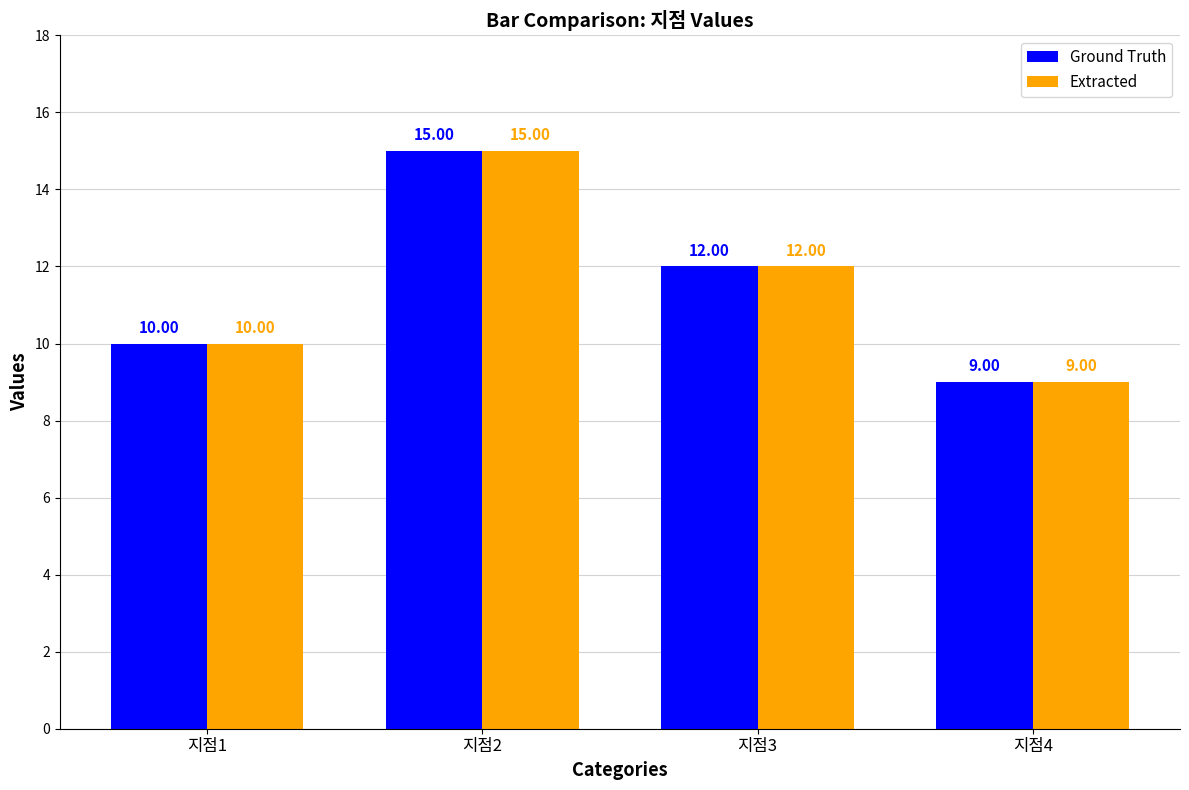

What is the sum of all Extracted values?

46